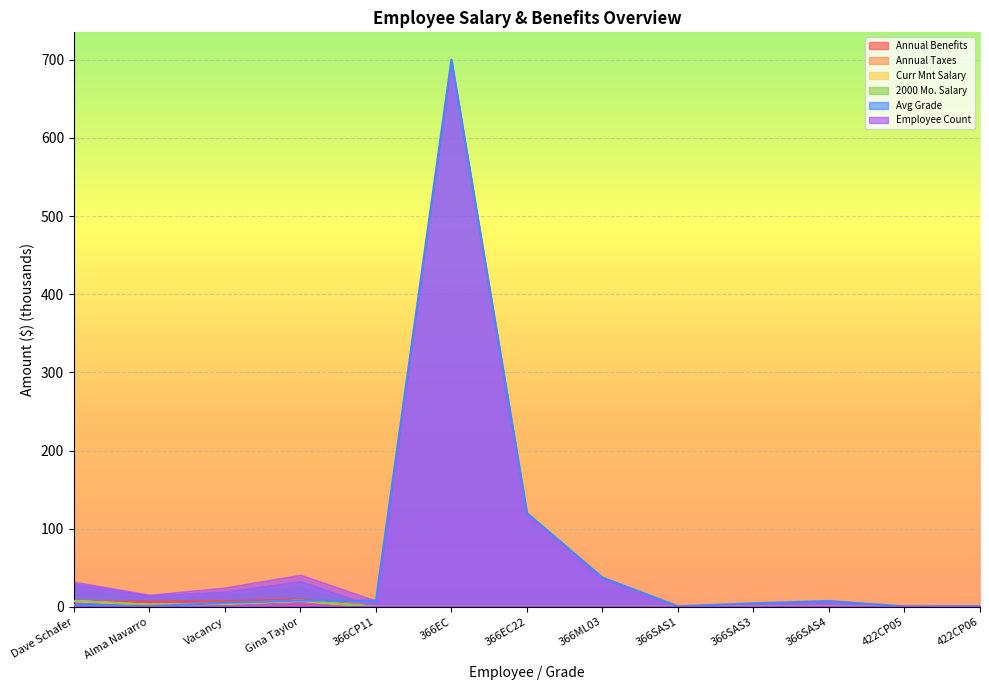

Is it true that Annual Taxes equals 4.4 at Vacancy?

True